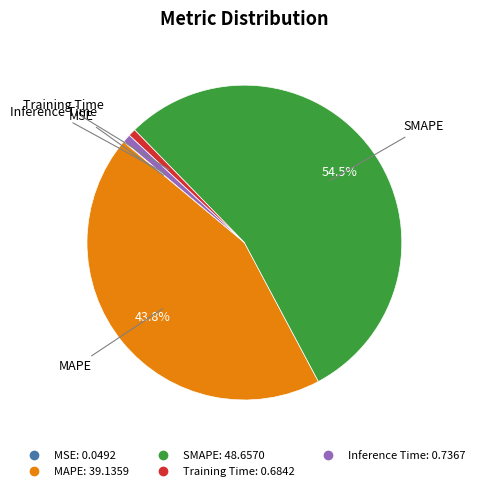

What is the largest slice in the pie chart?

SMAPE